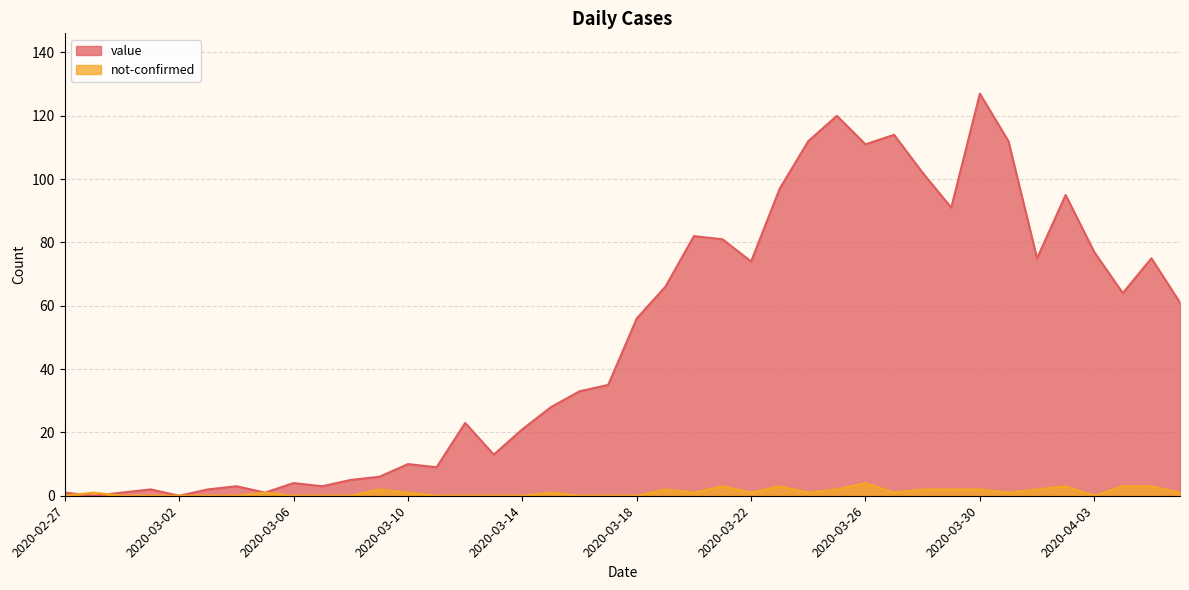

What are all the series names shown in the legend?

value, not-confirmed